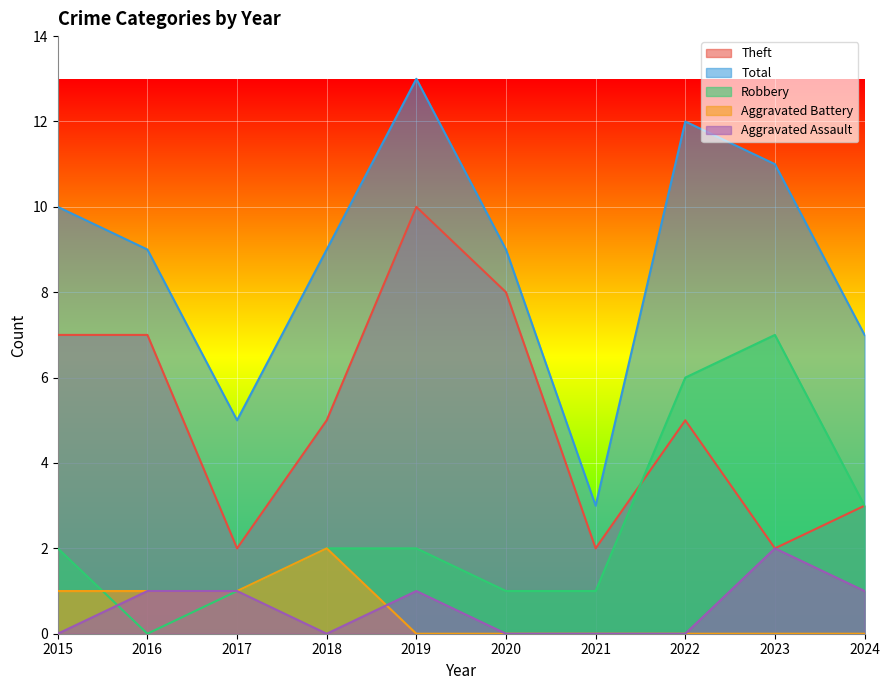

At which label does Total first exceed 9?

2015